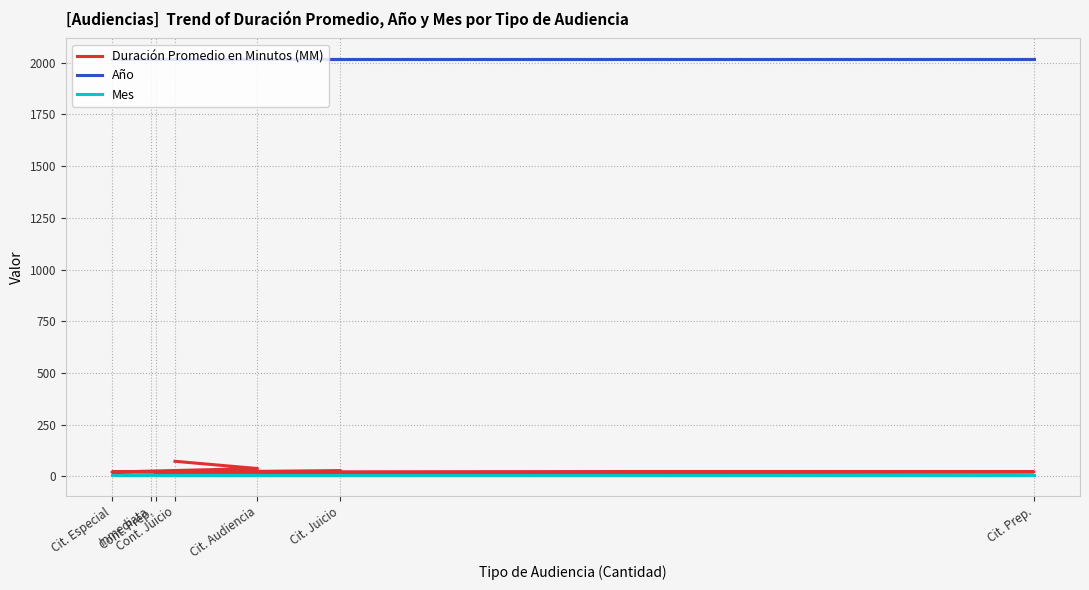

What is the lowest value of the Mes series?

6